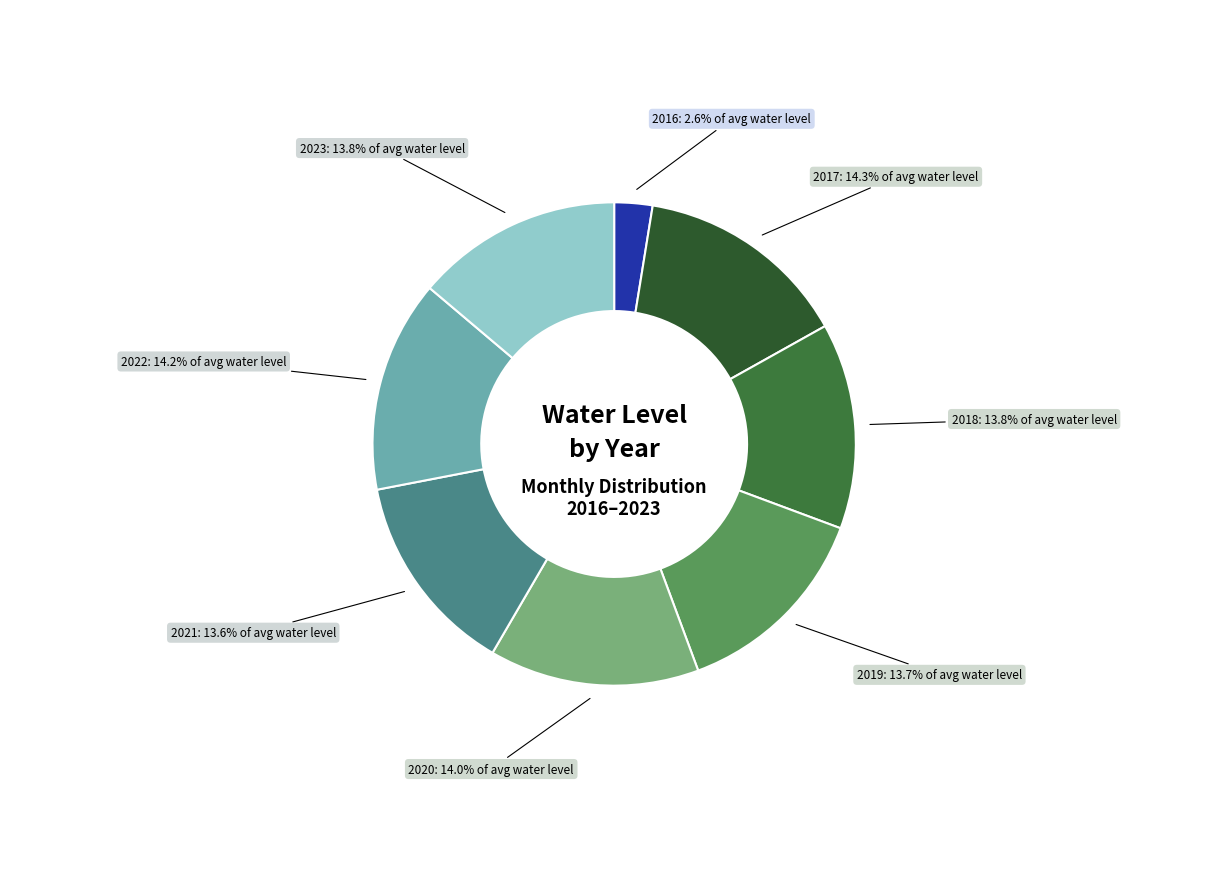

Combined, what portion of the pie is 2016 and 2020?

16.6%